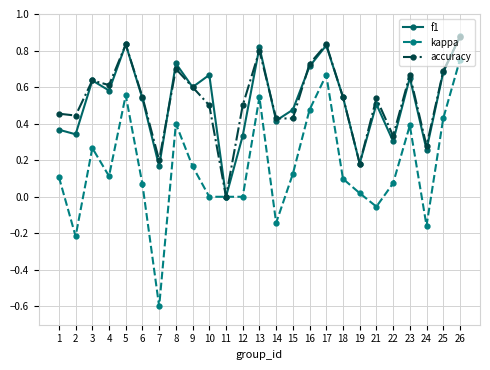

At which category is the sum across all series the highest?

26